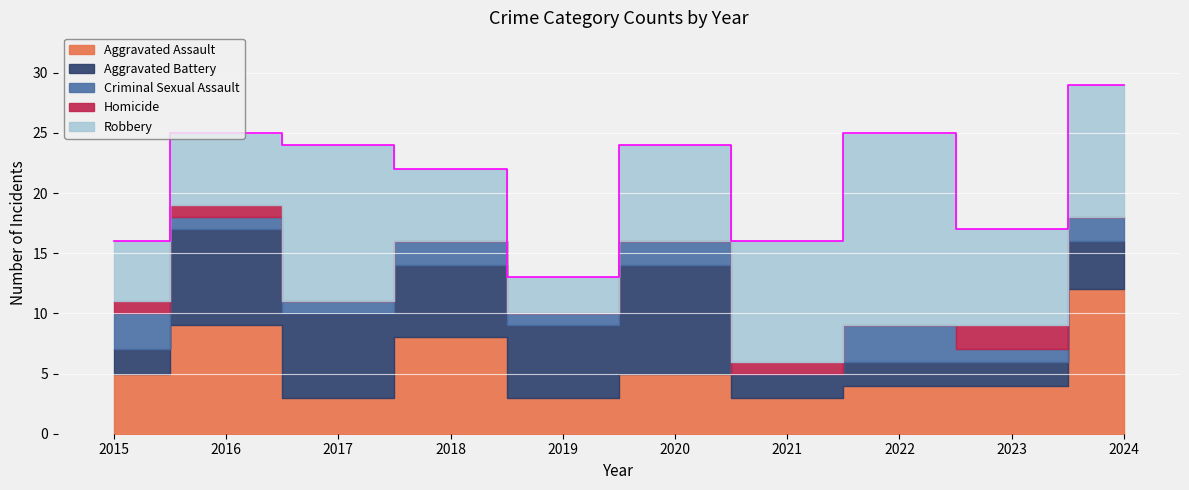

Where is the first local minimum for Aggravated Assault?

2017